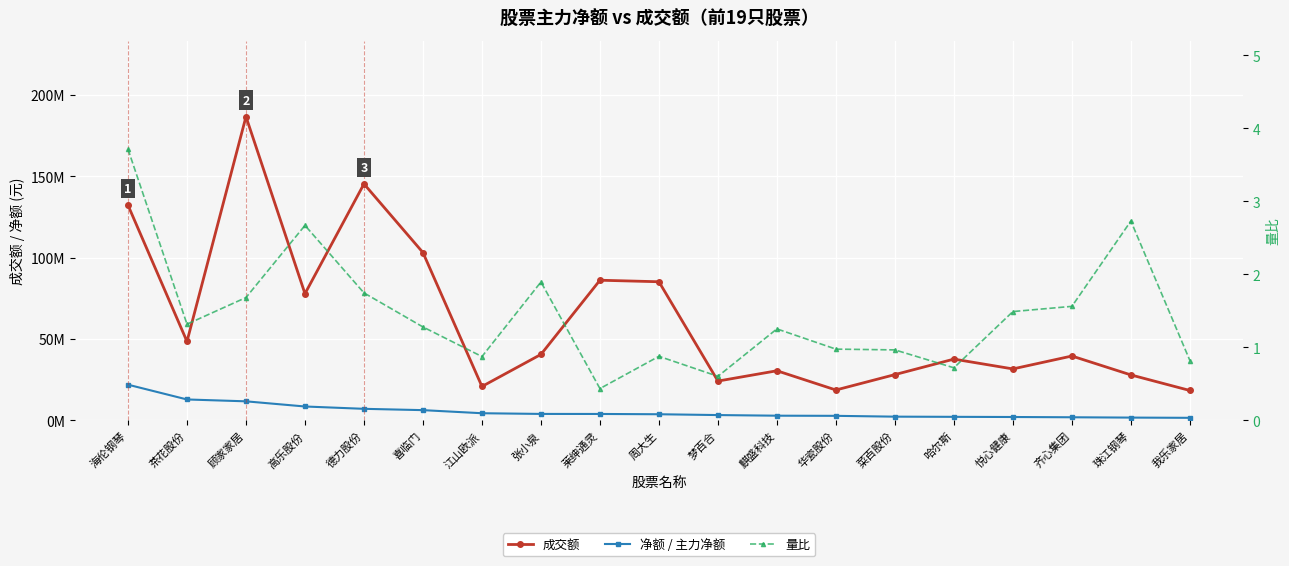

What is the label of the 16th point from the left?

悦心健康